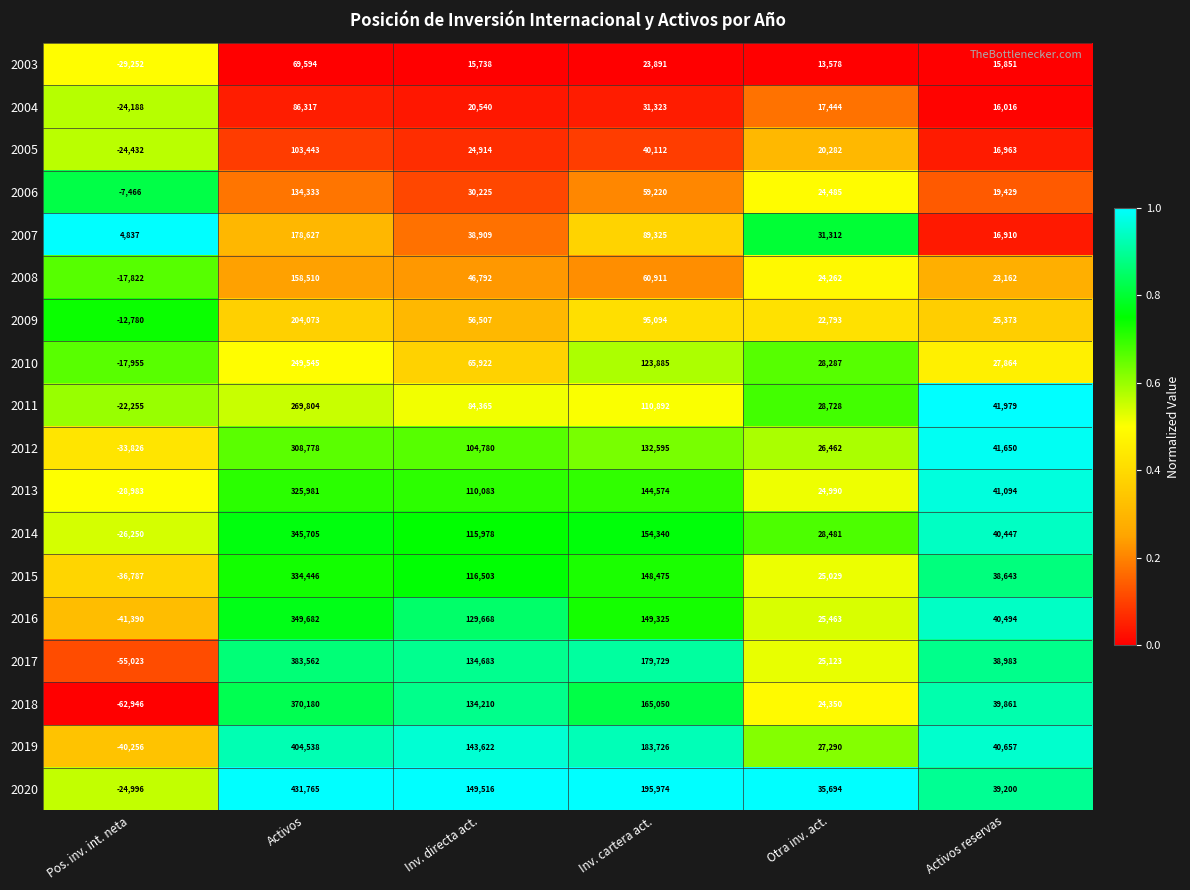

What is the smallest value displayed?

-62946